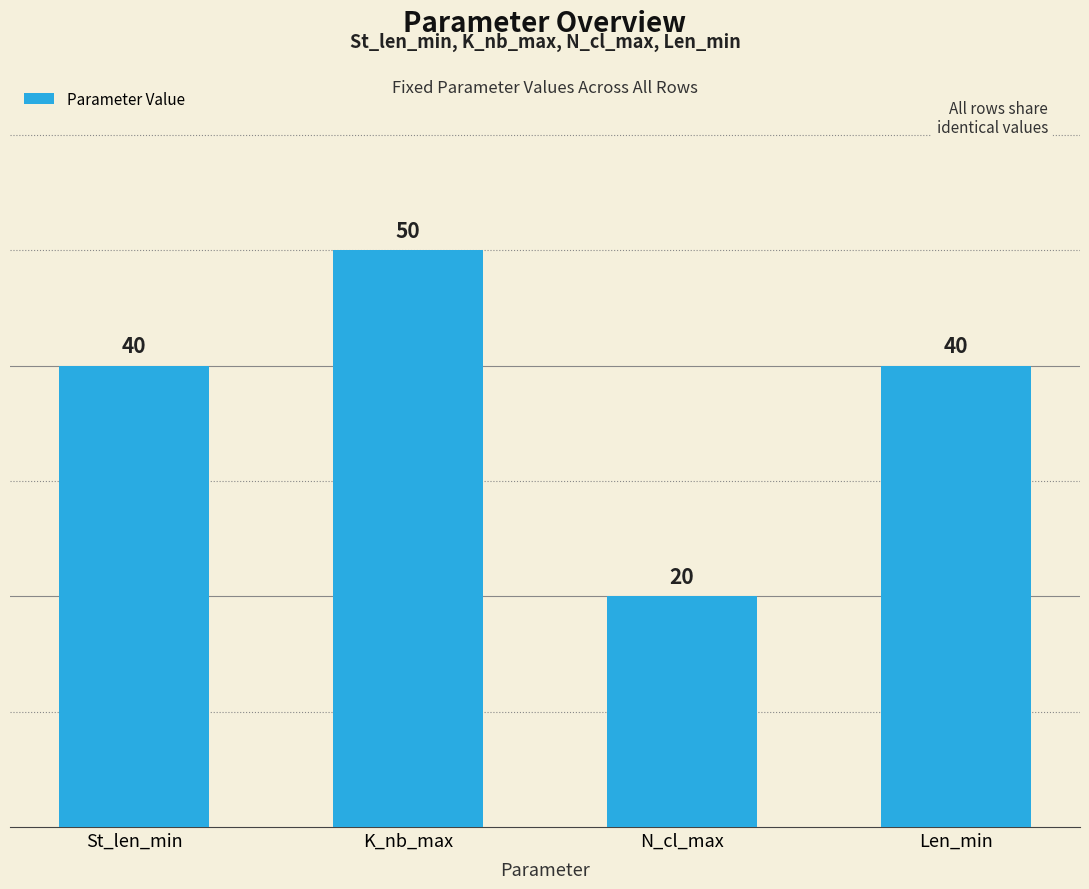

The value at K_nb_max is 11. True or false?

False